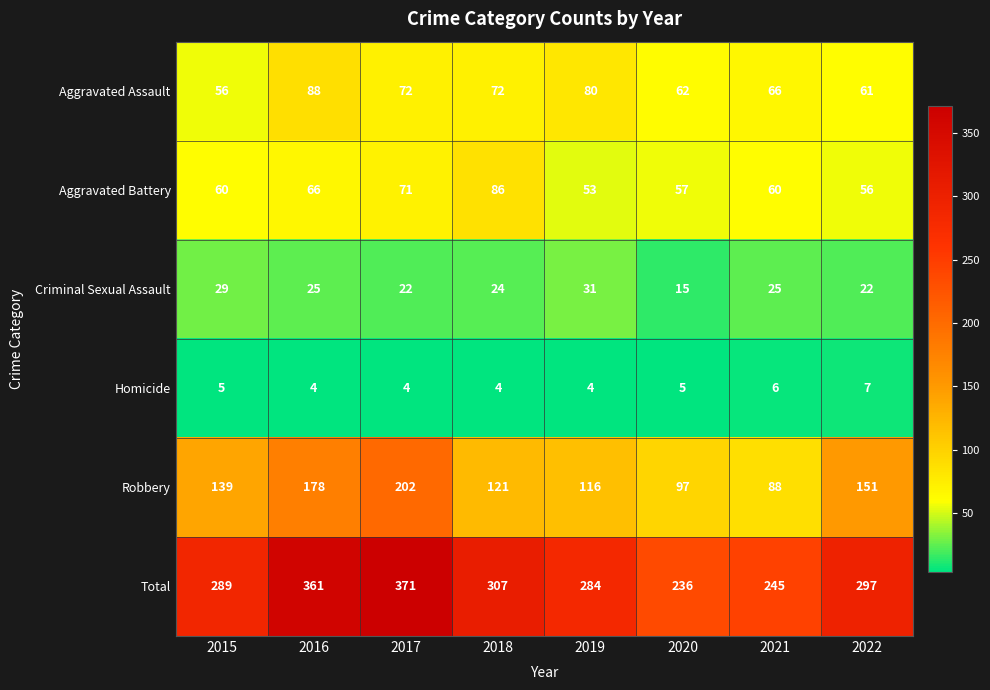

The value of Homicide at 2021 is 11. True or false?

False